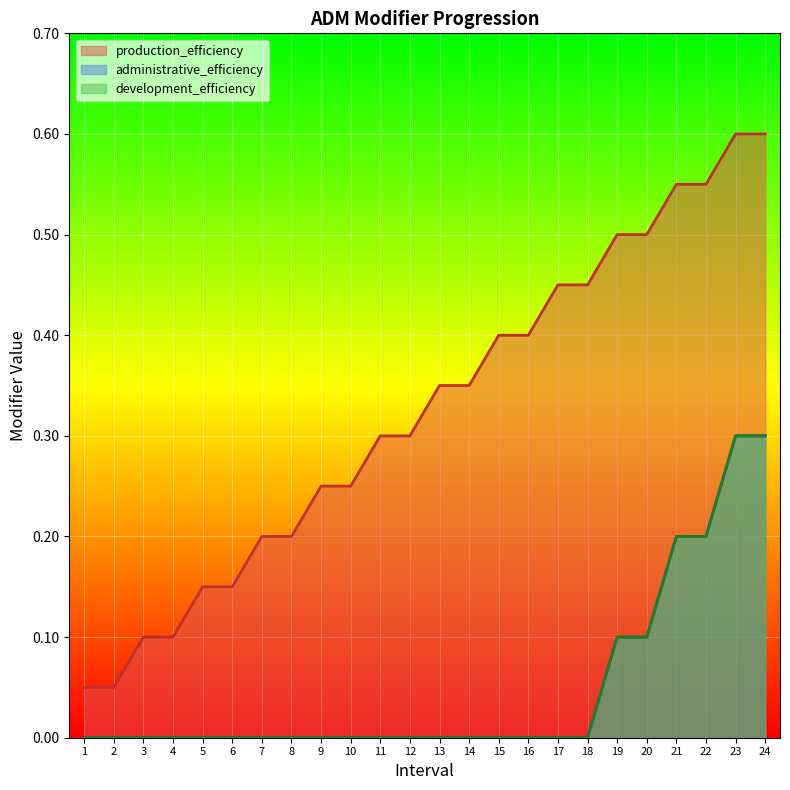

True or false: production_efficiency and development_efficiency intersect in this chart.

False